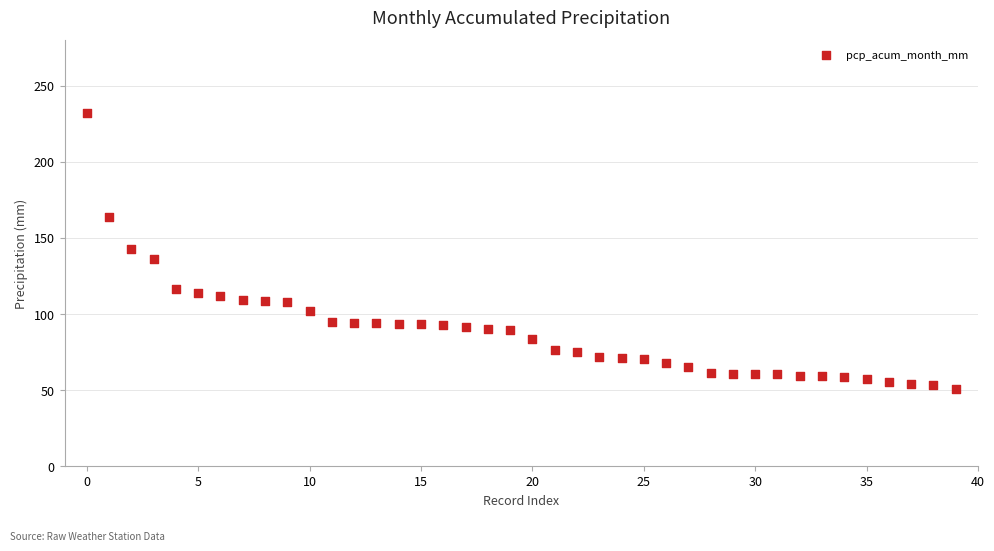

What is the range of Y values (max minus min)?

181.9